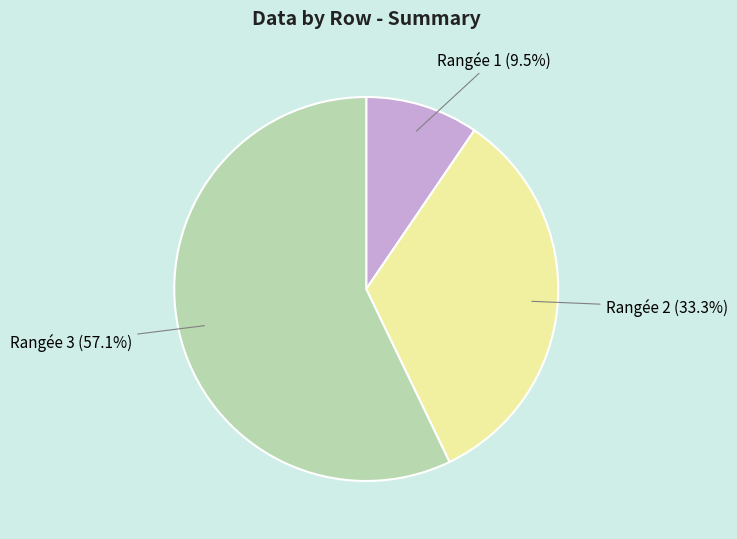

Which slice is the smallest?

Rangée 1